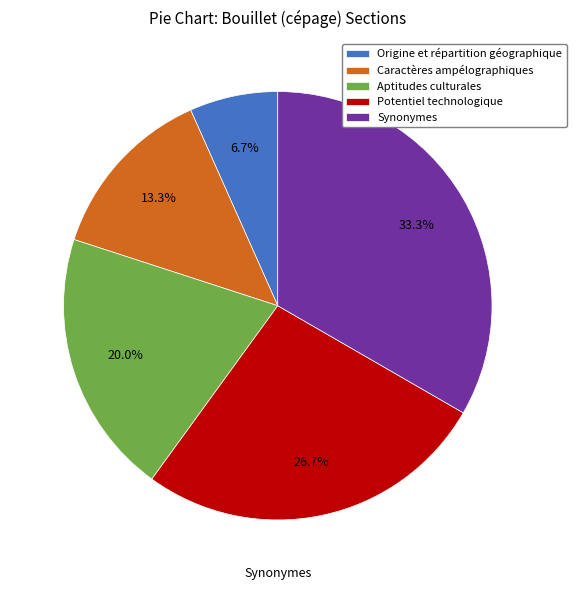

What percentage is NOT represented by Aptitudes culturales?

80.0%